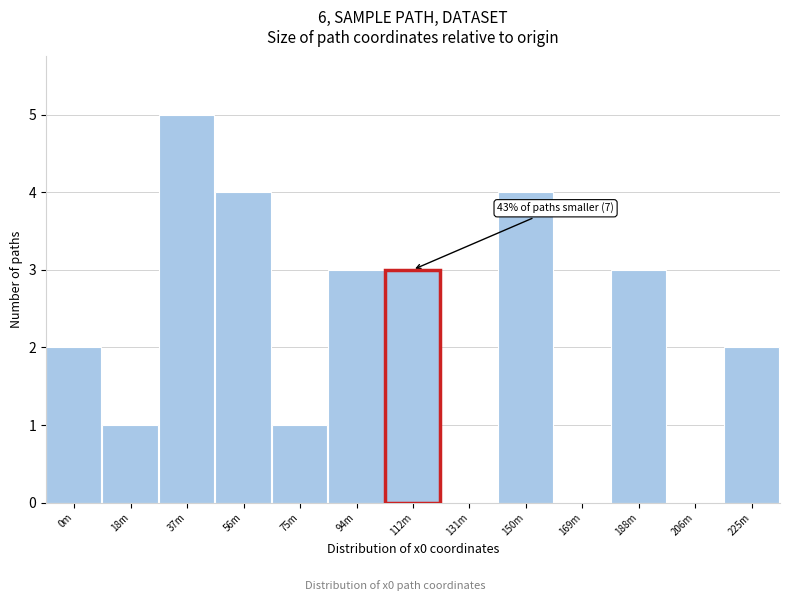

Reading left to right, what are all the values shown in this chart?

0m=2	18m=1	37m=5	56m=4	75m=1	94m=3	112m=3	131m=0	150m=4	169m=0	188m=3	206m=0	225m=2